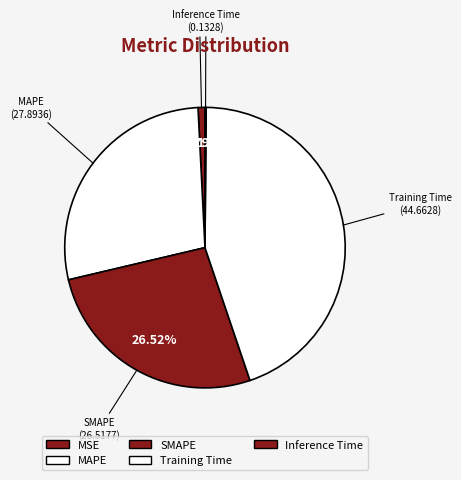

Between MSE and MAPE, which is larger?

MAPE